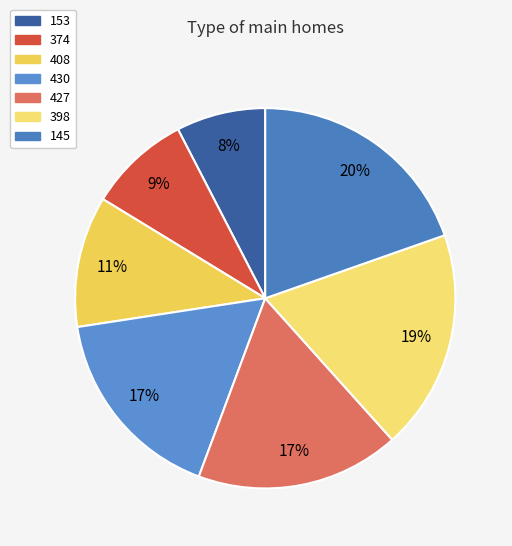

What percentage do 398 and 430 together represent?

35.6%